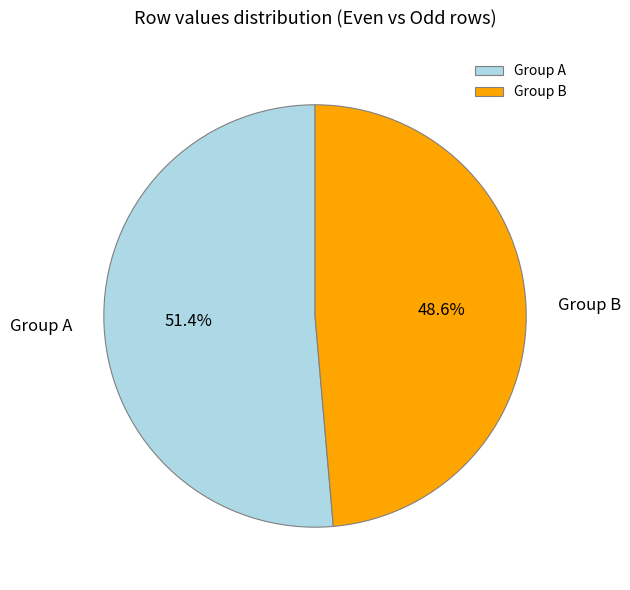

Rank the categories by value from lowest to highest.

Group B, Group A